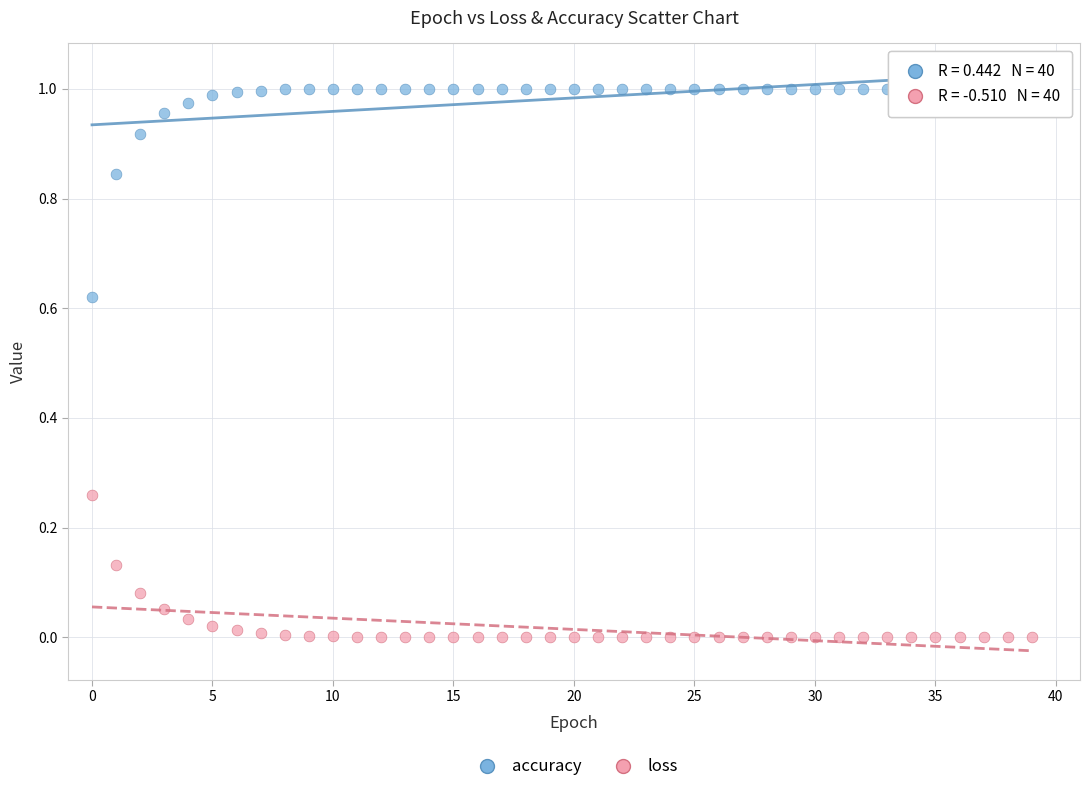

Which series has the largest Y range (max minus min)?

accuracy